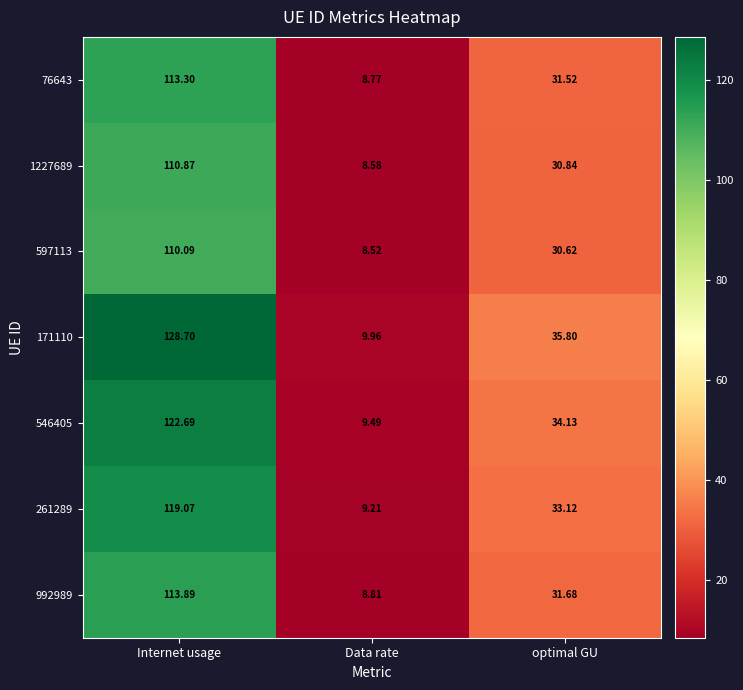

Which series has the largest total across all categories?

171110